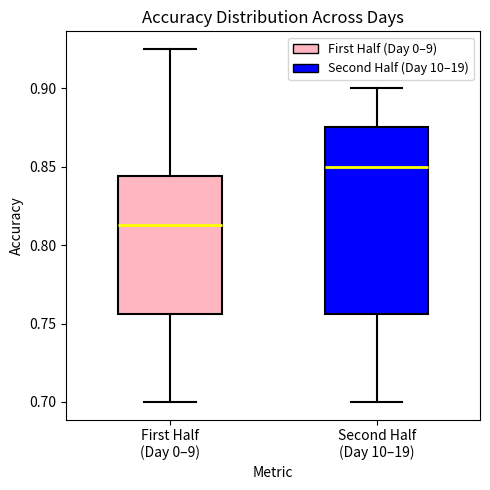

Reading left to right, read every box against the y-axis: the position of its median line, the range the box covers, and the ends of its whiskers. The values are not printed on the chart, so give them approximately, as read against the axis.

First Half (Day 0–9): median 0.815, box 0.755 to 0.845, whiskers 0.700 to 0.925
Second Half (Day 10–19): median 0.850, box 0.755 to 0.875, whiskers 0.700 to 0.900